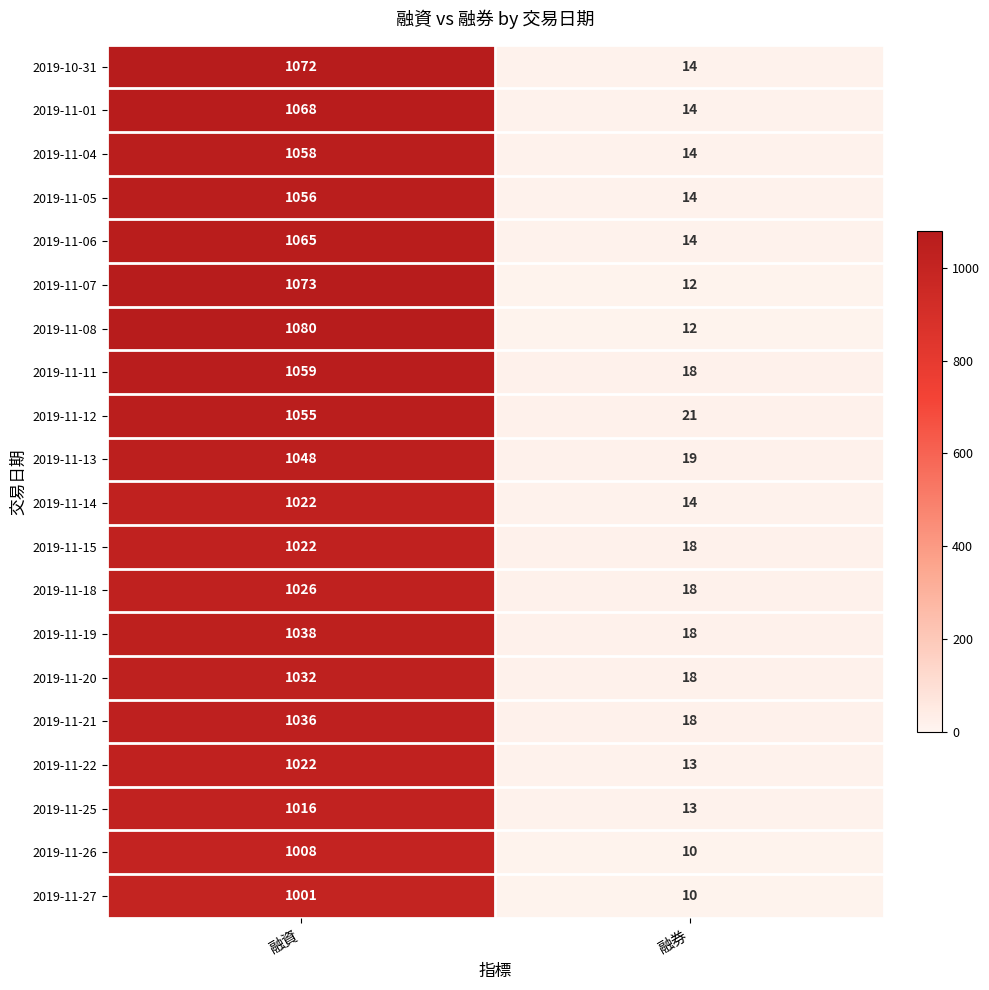

Rank the categories by 2019-11-18 value from lowest to highest.

融券, 融資